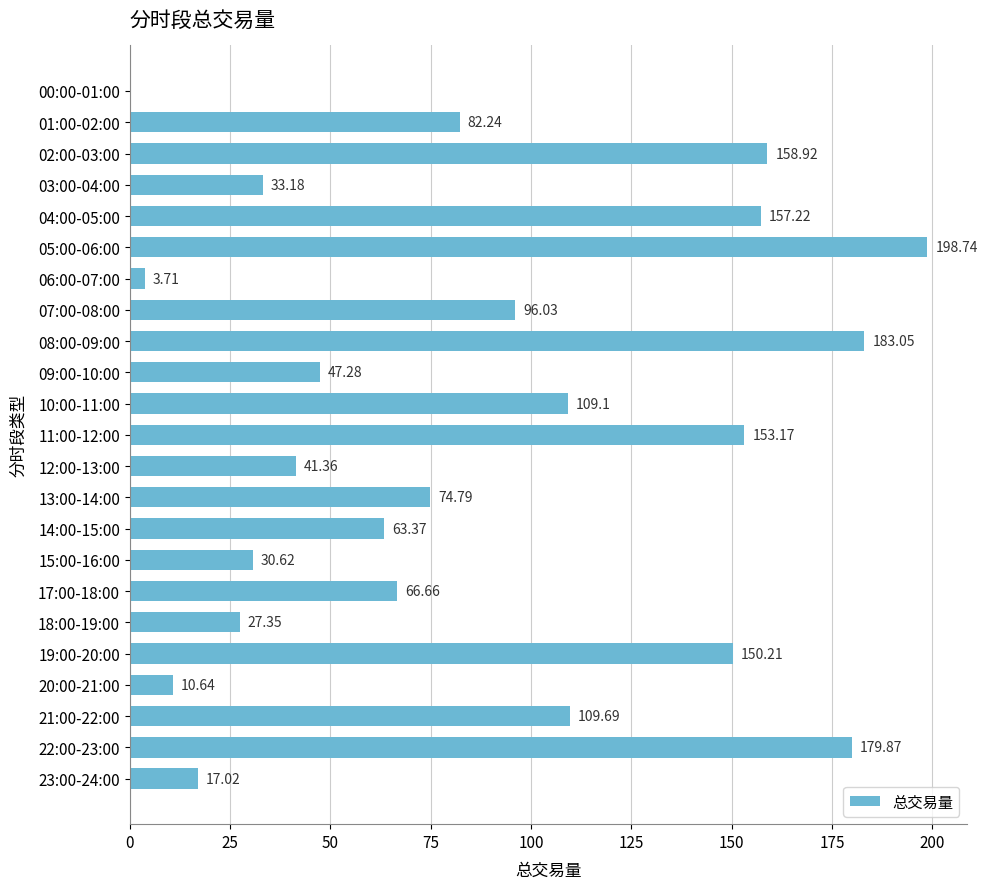

What is the change in value from 11:00-12:00 to 22:00-23:00?

+26.7